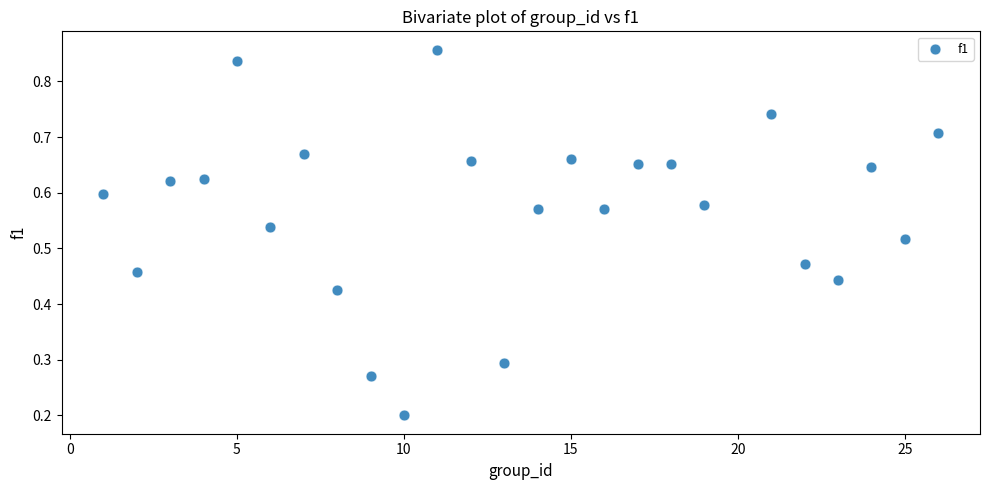

What is the range of X values (max minus min)?

25.0